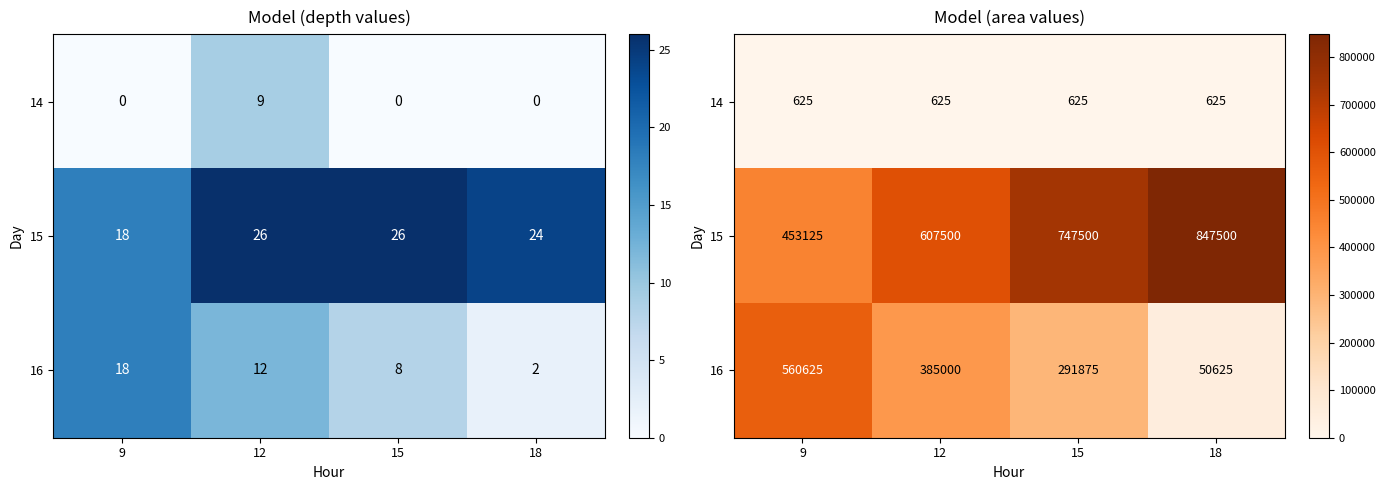

How many values in the 15 series are below 747500?

2